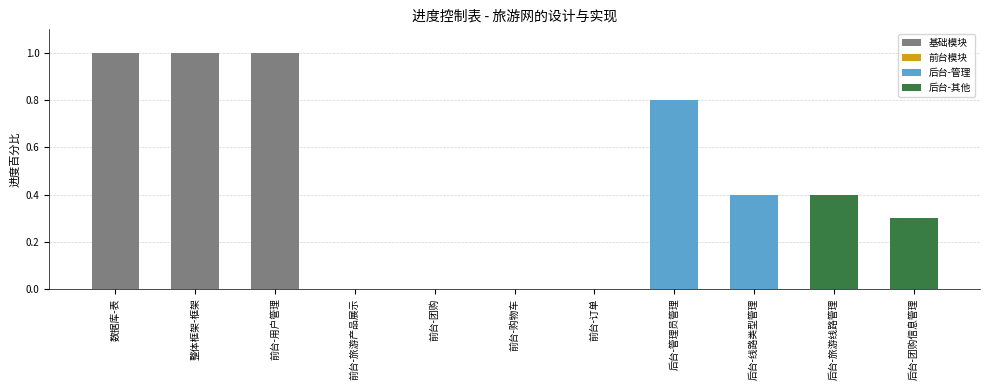

List the labels in order of value, smallest first.

前台-旅游产品展示, 前台-团购, 前台-购物车, 前台-订单, 后台-团购信息管理, 后台-线路类型管理, 后台-旅游线路管理, 后台-管理员管理, 数据库-表, 整体框架-框架, 前台-用户管理